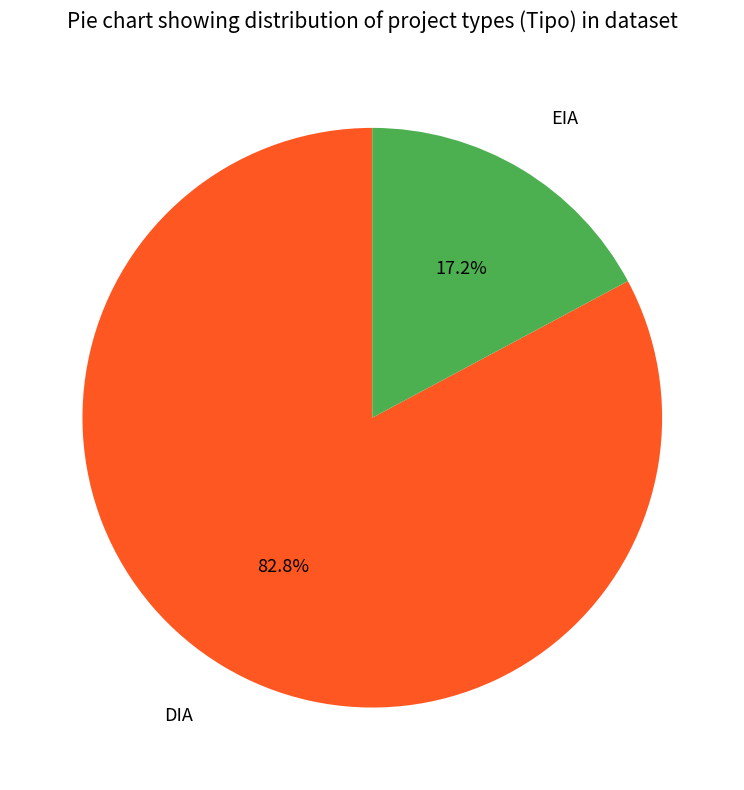

How many segments does this pie chart have?

2